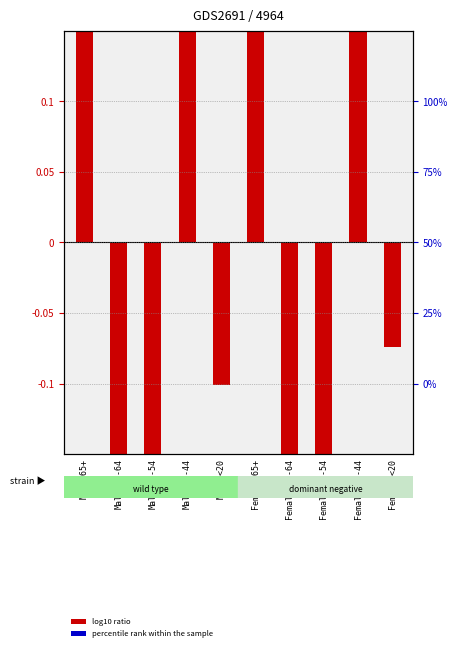

What position from the left is Female-55-64?

7